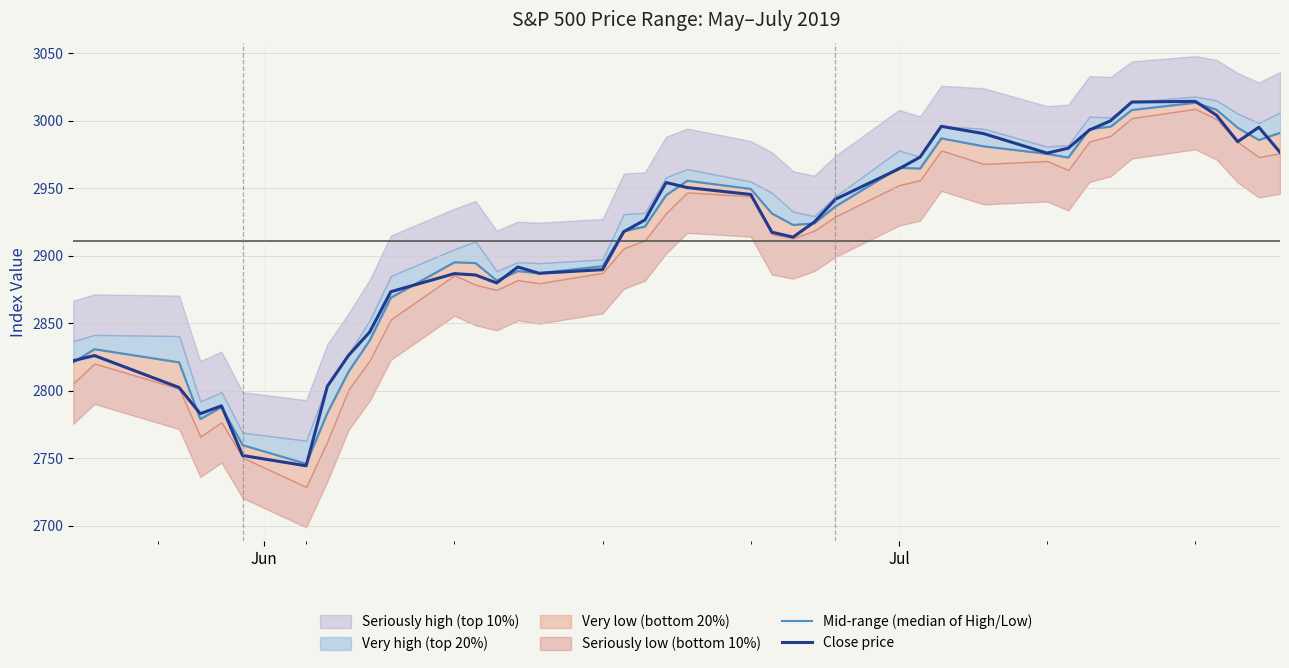

What is the difference between the second highest and second lowest values in the Mid-range (median of High/Low) series?

248.3